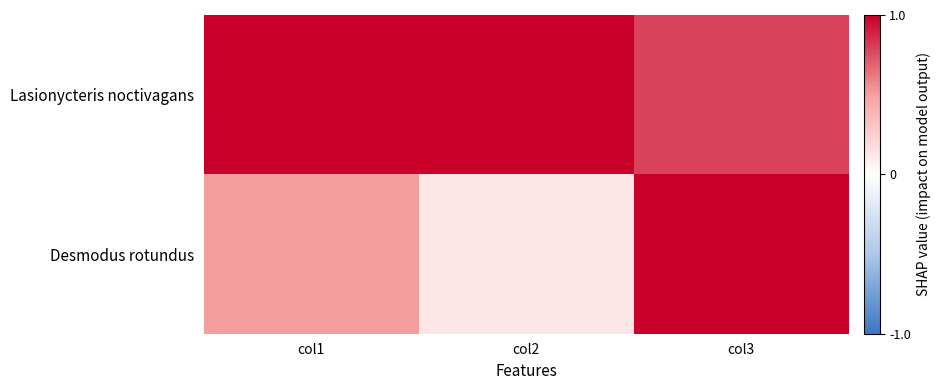

Reading left to right, extract all data points from this chart.

Lasionycteris noctivagans: col1=1.0	col2=1.0	col3=0.8
Desmodus rotundus: col1=0.5	col2=0.1	col3=1.0